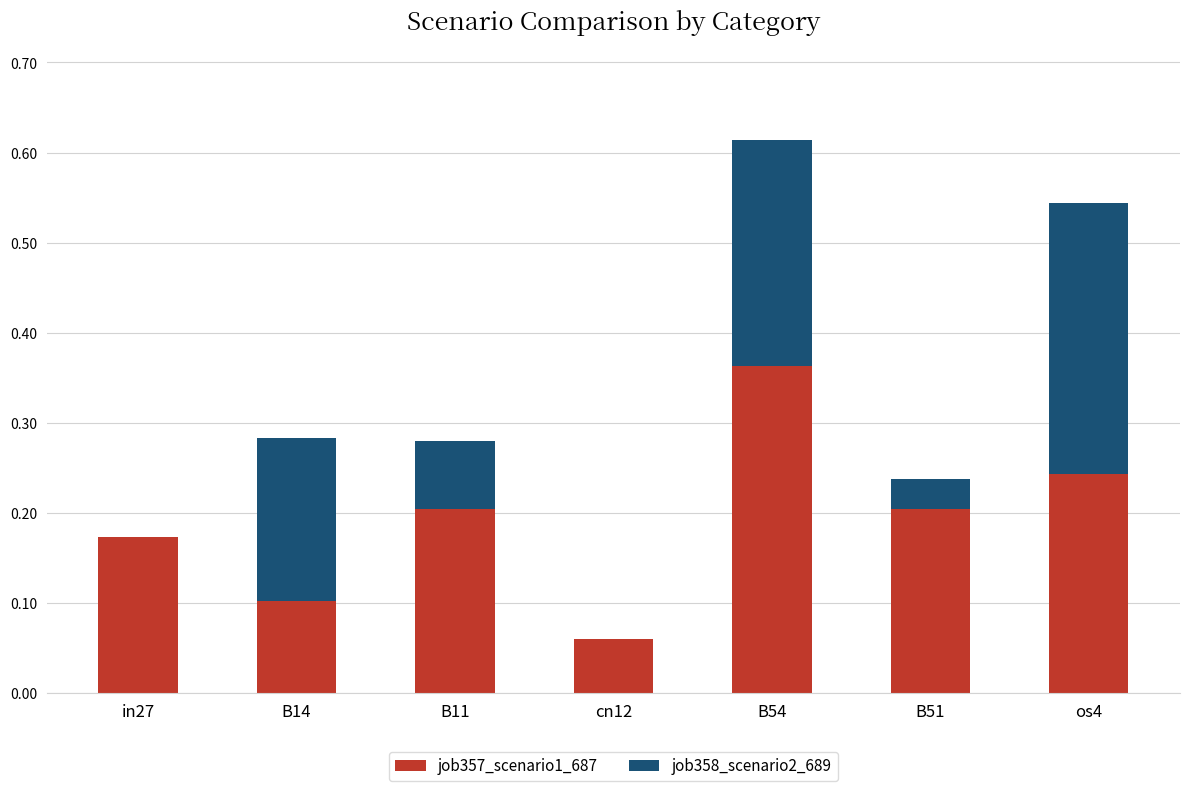

What is the total value across all series at B54?

0.6